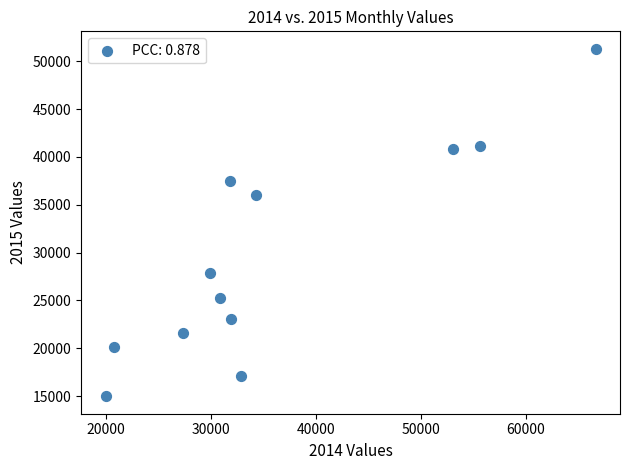

What Y value in the scatter plot is closest to 33140?

36022.4